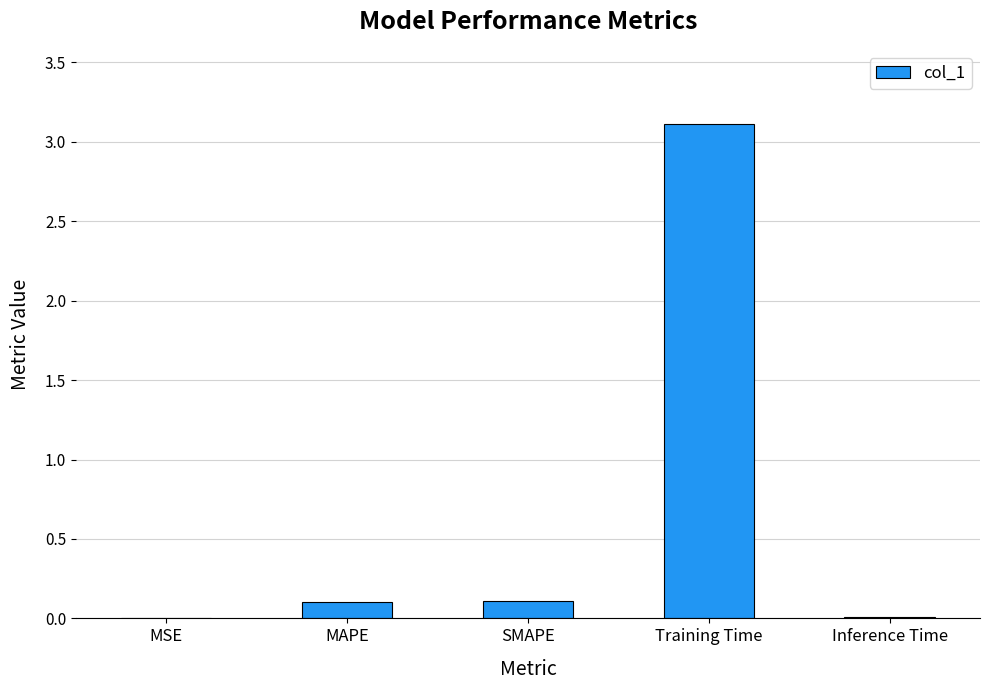

What is the maximum value shown in the chart?

3.1